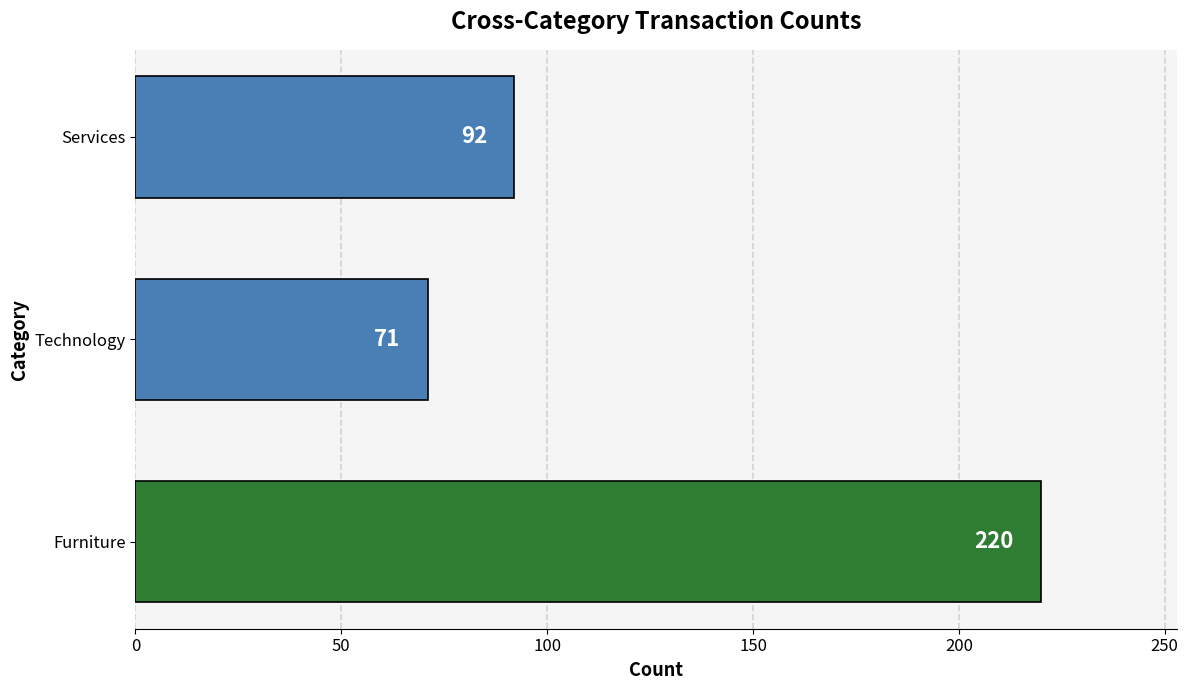

How many categories are shown in the chart?

3